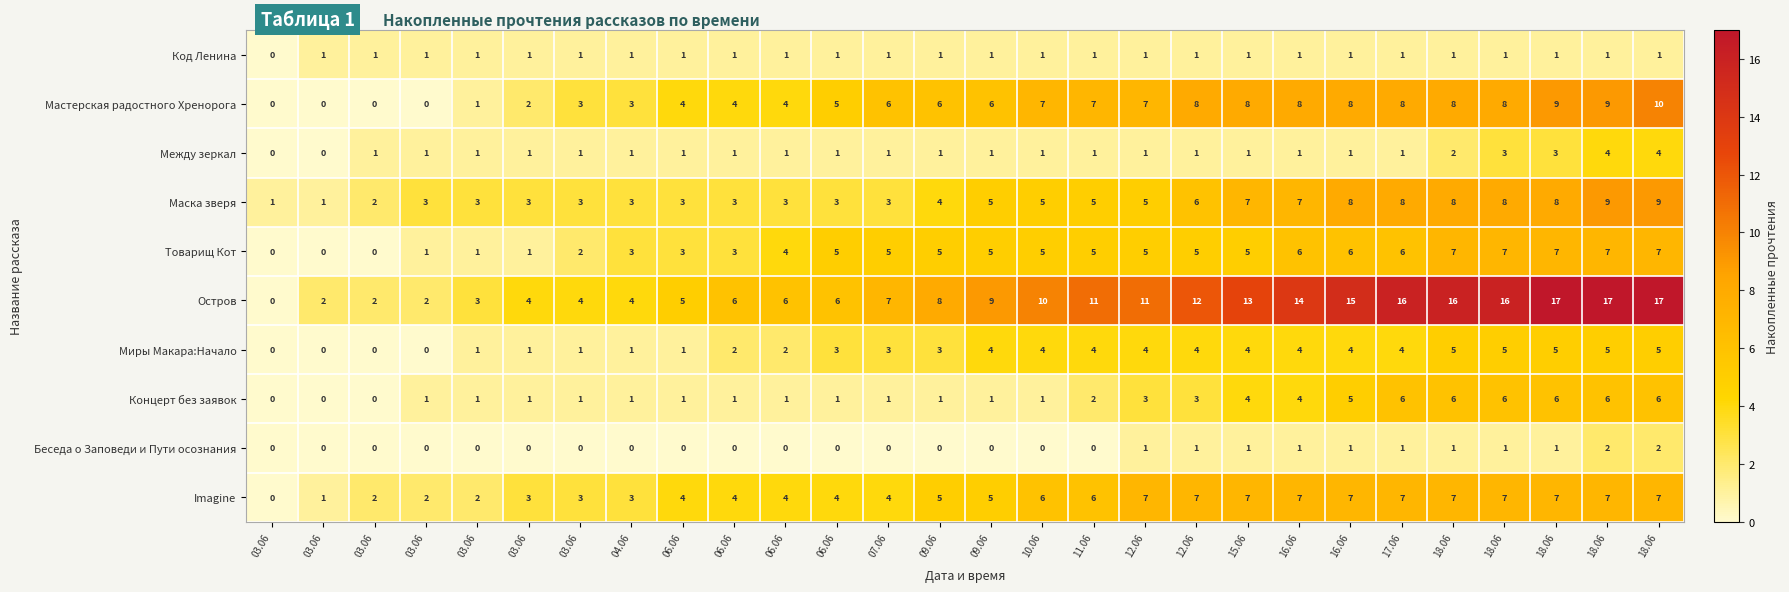

Reading left to right, extract all data points from this chart.

Код Ленина: 03.06=0	03.06=1	03.06=1	03.06=1	03.06=1	03.06=1	03.06=1	04.06=1	06.06=1	06.06=1	06.06=1	06.06=1	07.06=1	09.06=1	09.06=1	10.06=1	11.06=1	12.06=1	12.06=1	15.06=1	16.06=1	16.06=1	17.06=1	18.06=1	18.06=1	18.06=1	18.06=1	18.06=1
Мастерская радостного Хренорога: 03.06=0	03.06=0	03.06=0	03.06=0	03.06=1	03.06=2	03.06=3	04.06=3	06.06=4	06.06=4	06.06=4	06.06=5	07.06=6	09.06=6	09.06=6	10.06=7	11.06=7	12.06=7	12.06=8	15.06=8	16.06=8	16.06=8	17.06=8	18.06=8	18.06=8	18.06=9	18.06=9	18.06=10
Между зеркал: 03.06=0	03.06=0	03.06=1	03.06=1	03.06=1	03.06=1	03.06=1	04.06=1	06.06=1	06.06=1	06.06=1	06.06=1	07.06=1	09.06=1	09.06=1	10.06=1	11.06=1	12.06=1	12.06=1	15.06=1	16.06=1	16.06=1	17.06=1	18.06=2	18.06=3	18.06=3	18.06=4	18.06=4
Маска зверя: 03.06=1	03.06=1	03.06=2	03.06=3	03.06=3	03.06=3	03.06=3	04.06=3	06.06=3	06.06=3	06.06=3	06.06=3	07.06=3	09.06=4	09.06=5	10.06=5	11.06=5	12.06=5	12.06=6	15.06=7	16.06=7	16.06=8	17.06=8	18.06=8	18.06=8	18.06=8	18.06=9	18.06=9
Товарищ Кот: 03.06=0	03.06=0	03.06=0	03.06=1	03.06=1	03.06=1	03.06=2	04.06=3	06.06=3	06.06=3	06.06=4	06.06=5	07.06=5	09.06=5	09.06=5	10.06=5	11.06=5	12.06=5	12.06=5	15.06=5	16.06=6	16.06=6	17.06=6	18.06=7	18.06=7	18.06=7	18.06=7	18.06=7
Остров: 03.06=0	03.06=2	03.06=2	03.06=2	03.06=3	03.06=4	03.06=4	04.06=4	06.06=5	06.06=6	06.06=6	06.06=6	07.06=7	09.06=8	09.06=9	10.06=10	11.06=11	12.06=11	12.06=12	15.06=13	16.06=14	16.06=15	17.06=16	18.06=16	18.06=16	18.06=17	18.06=17	18.06=17
Миры Макара:Начало: 03.06=0	03.06=0	03.06=0	03.06=0	03.06=1	03.06=1	03.06=1	04.06=1	06.06=1	06.06=2	06.06=2	06.06=3	07.06=3	09.06=3	09.06=4	10.06=4	11.06=4	12.06=4	12.06=4	15.06=4	16.06=4	16.06=4	17.06=4	18.06=5	18.06=5	18.06=5	18.06=5	18.06=5
Концерт без заявок: 03.06=0	03.06=0	03.06=0	03.06=1	03.06=1	03.06=1	03.06=1	04.06=1	06.06=1	06.06=1	06.06=1	06.06=1	07.06=1	09.06=1	09.06=1	10.06=1	11.06=2	12.06=3	12.06=3	15.06=4	16.06=4	16.06=5	17.06=6	18.06=6	18.06=6	18.06=6	18.06=6	18.06=6
Беседа о Заповеди и Пути осознания: 03.06=0	03.06=0	03.06=0	03.06=0	03.06=0	03.06=0	03.06=0	04.06=0	06.06=0	06.06=0	06.06=0	06.06=0	07.06=0	09.06=0	09.06=0	10.06=0	11.06=0	12.06=1	12.06=1	15.06=1	16.06=1	16.06=1	17.06=1	18.06=1	18.06=1	18.06=1	18.06=2	18.06=2
Imagine: 03.06=0	03.06=1	03.06=2	03.06=2	03.06=2	03.06=3	03.06=3	04.06=3	06.06=4	06.06=4	06.06=4	06.06=4	07.06=4	09.06=5	09.06=5	10.06=6	11.06=6	12.06=7	12.06=7	15.06=7	16.06=7	16.06=7	17.06=7	18.06=7	18.06=7	18.06=7	18.06=7	18.06=7